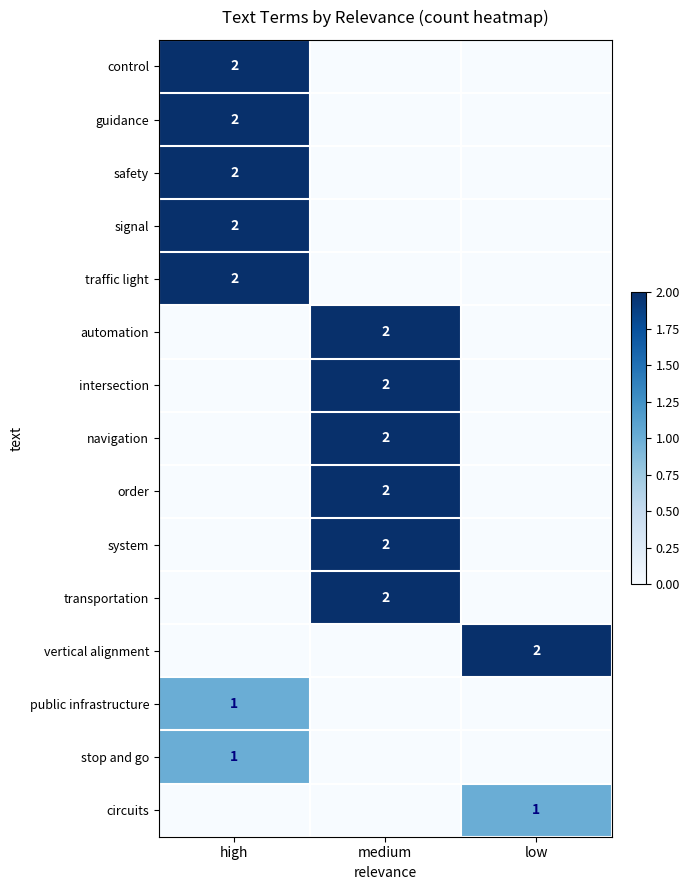

The value of guidance at high is 2. True or false?

True